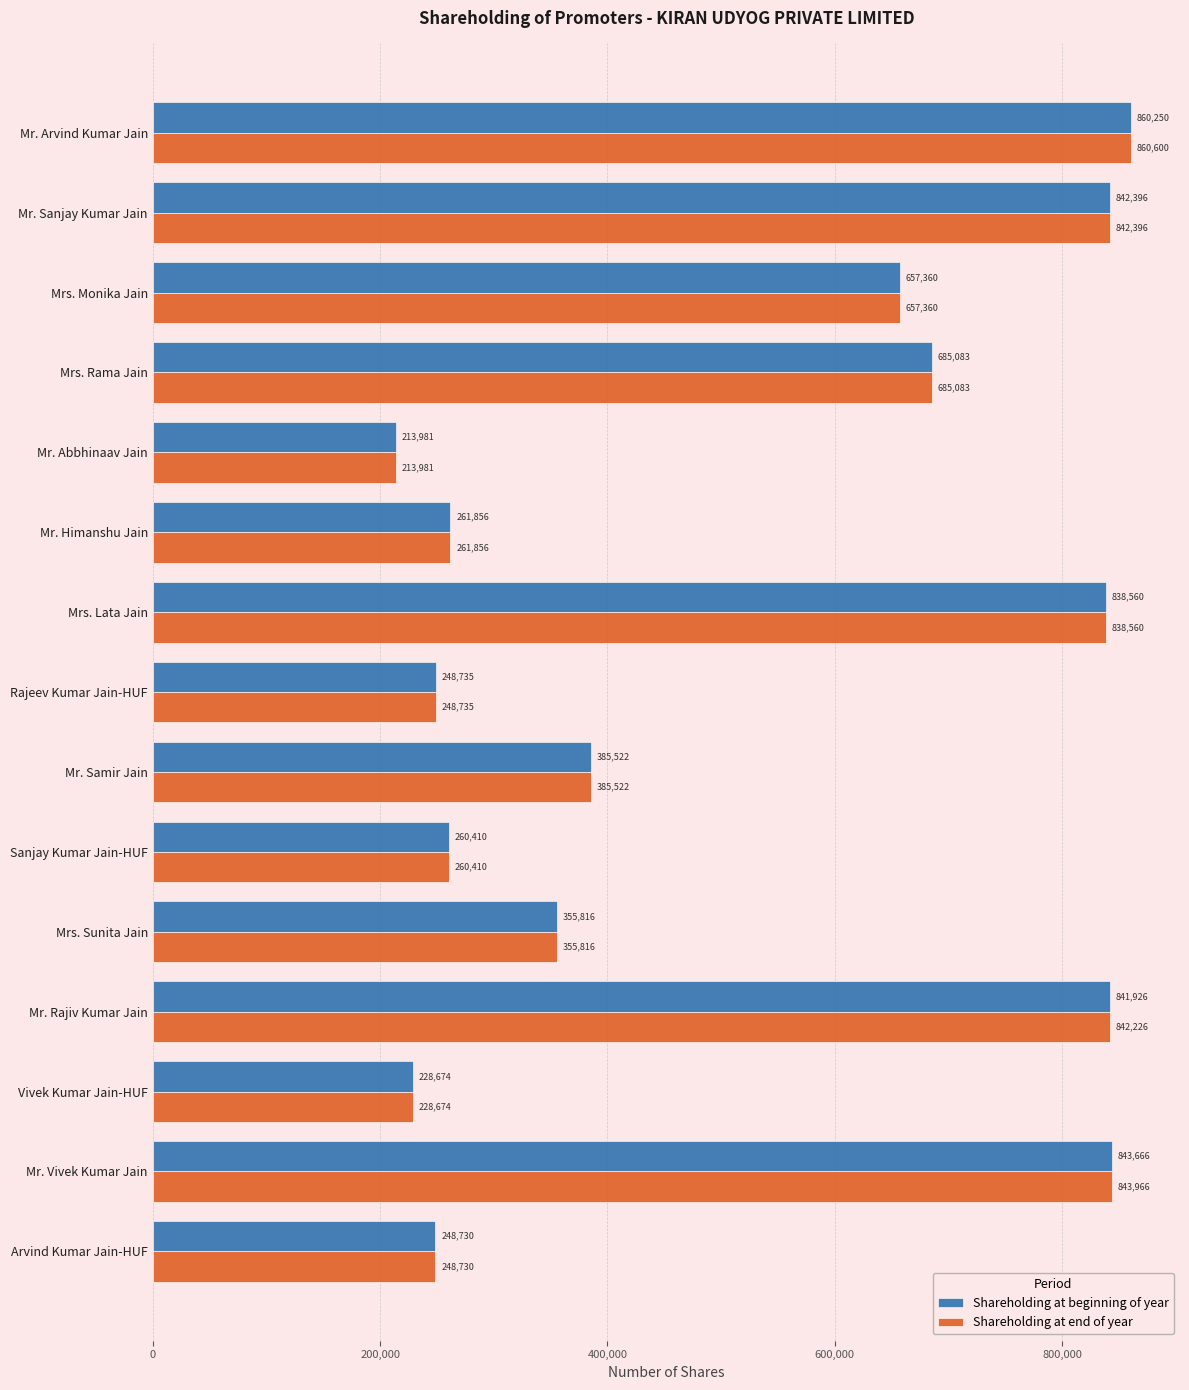

Between Mr. Vivek Kumar Jain and Arvind Kumar Jain-HUF, which series saw the biggest shift?

Shareholding at end of year